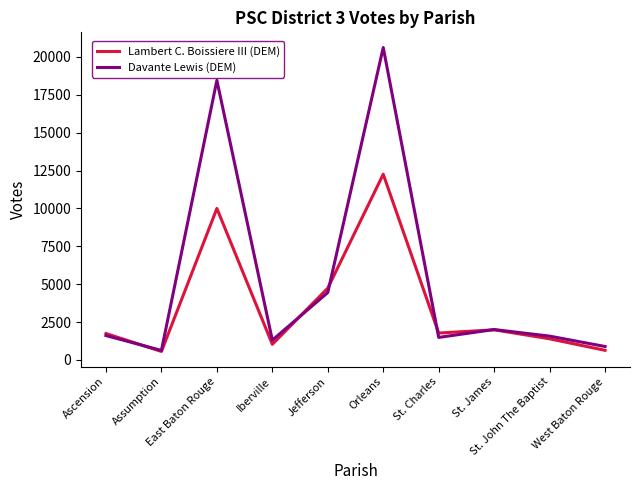

After their last crossing, which series has the higher values: Lambert C. Boissiere III (DEM) or Davante Lewis (DEM)?

Davante Lewis (DEM)